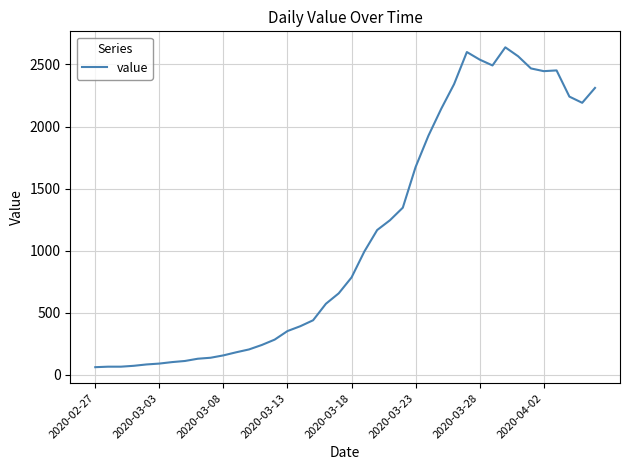

What is the smallest value displayed?

61